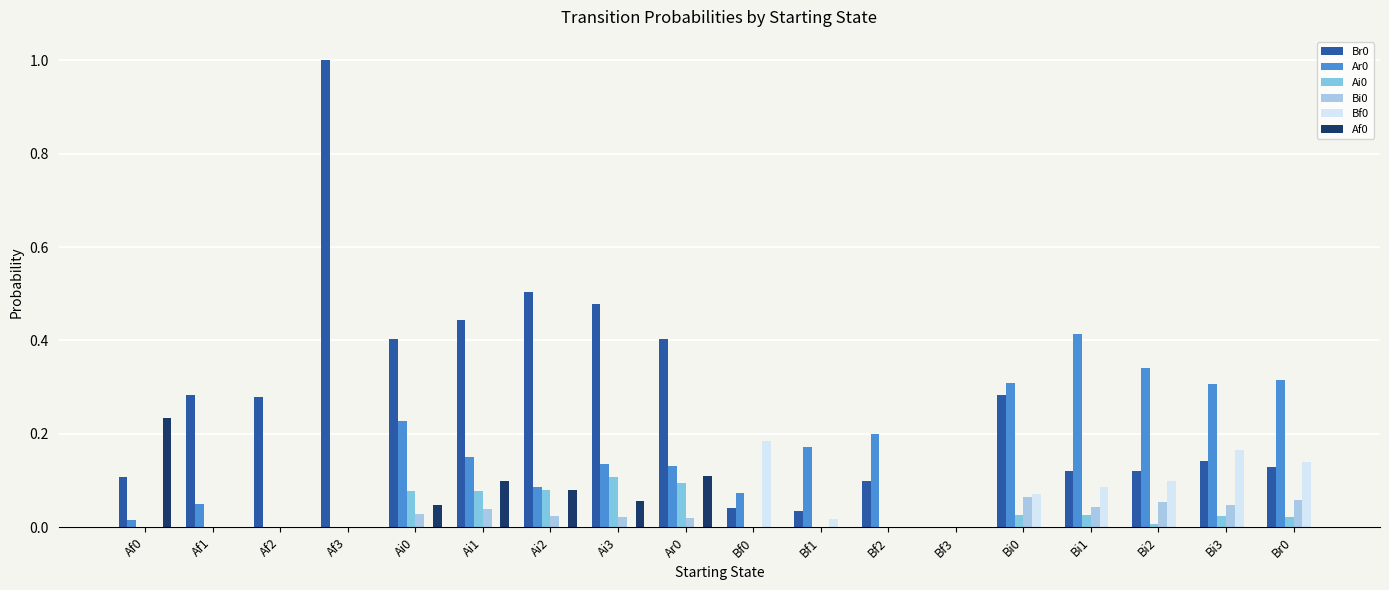

Is it true that Ar0 equals 0.7 at Bi1?

False